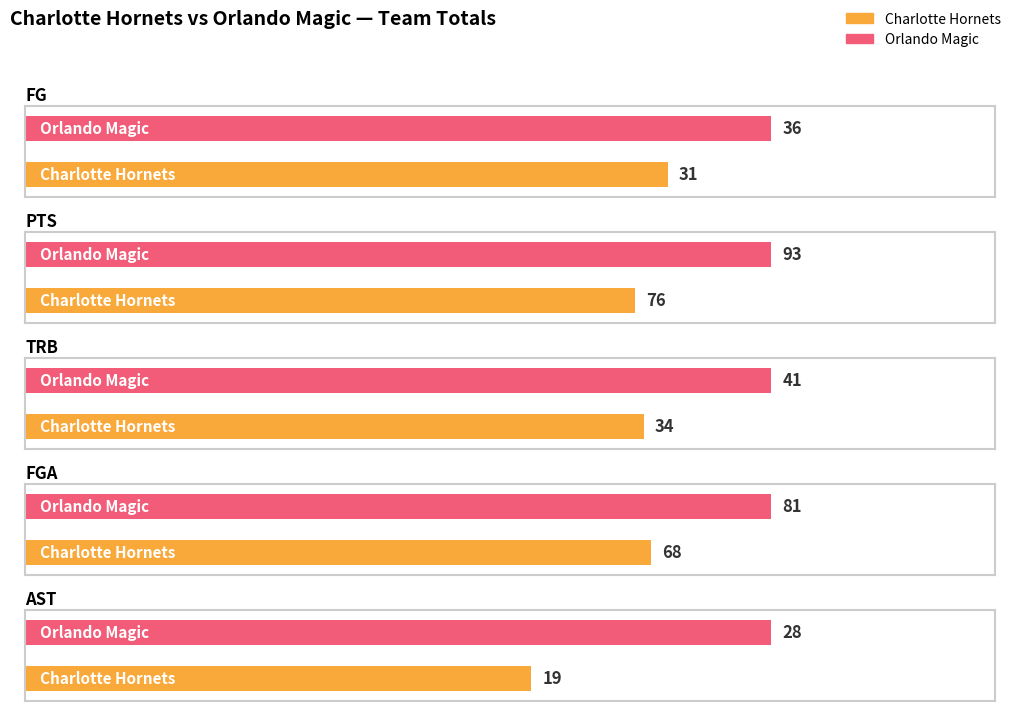

Reading left to right, extract all data points from this chart.

FG: Charlotte Hornets=31	Orlando Magic=36
PTS: Charlotte Hornets=76	Orlando Magic=93
TRB: Charlotte Hornets=34	Orlando Magic=41
FGA: Charlotte Hornets=68	Orlando Magic=81
AST: Charlotte Hornets=19	Orlando Magic=28